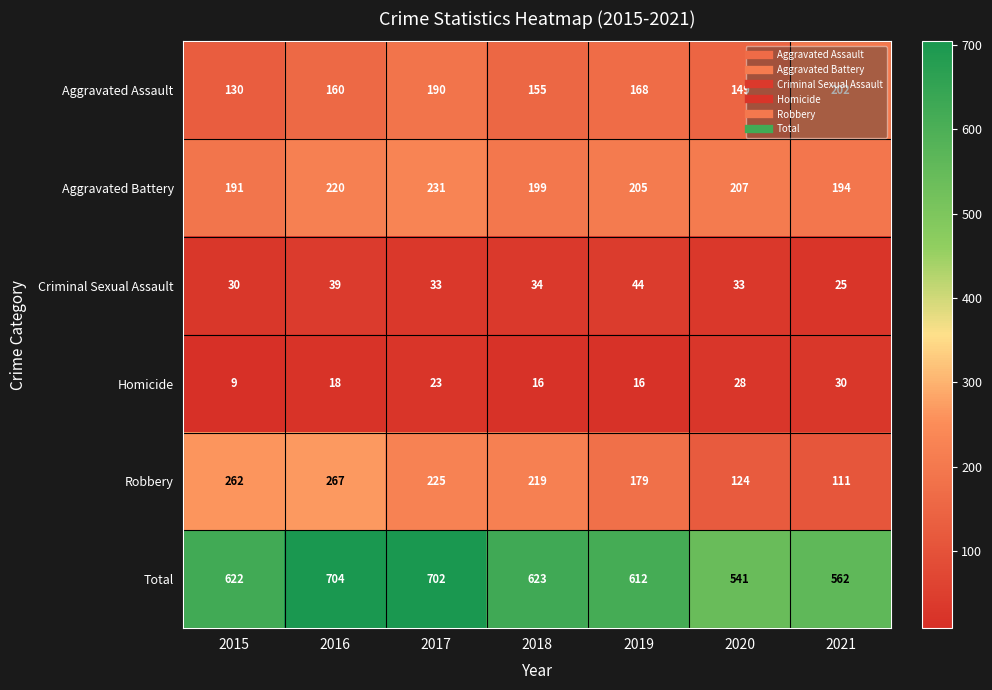

What is the total value across all series at 2019?

1224